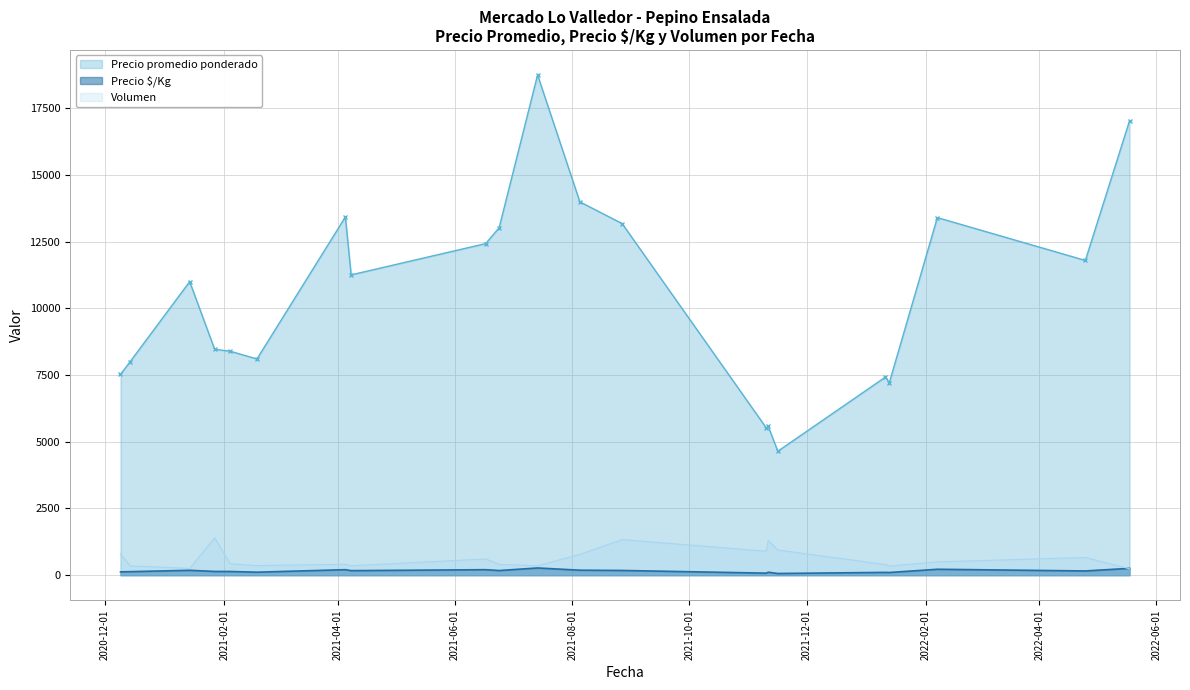

Which series has the largest total across all categories?

Precio promedio ponderado